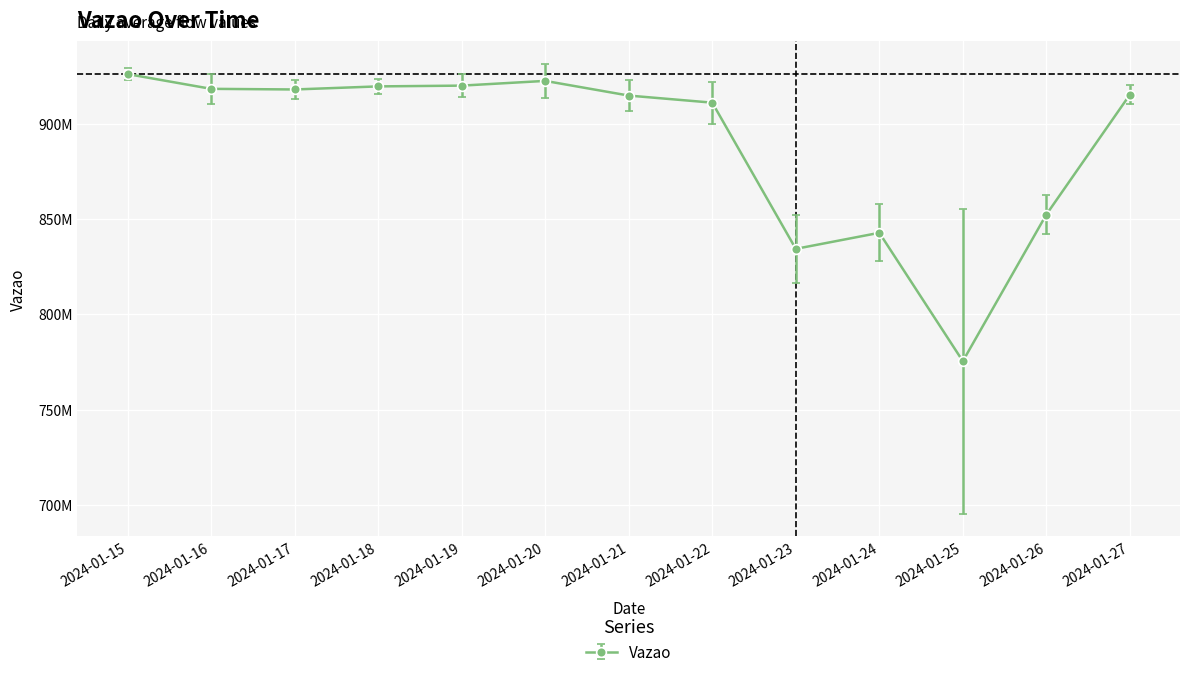

The chart shows a value of 1237407450 at 2024-01-27. True or false?

False